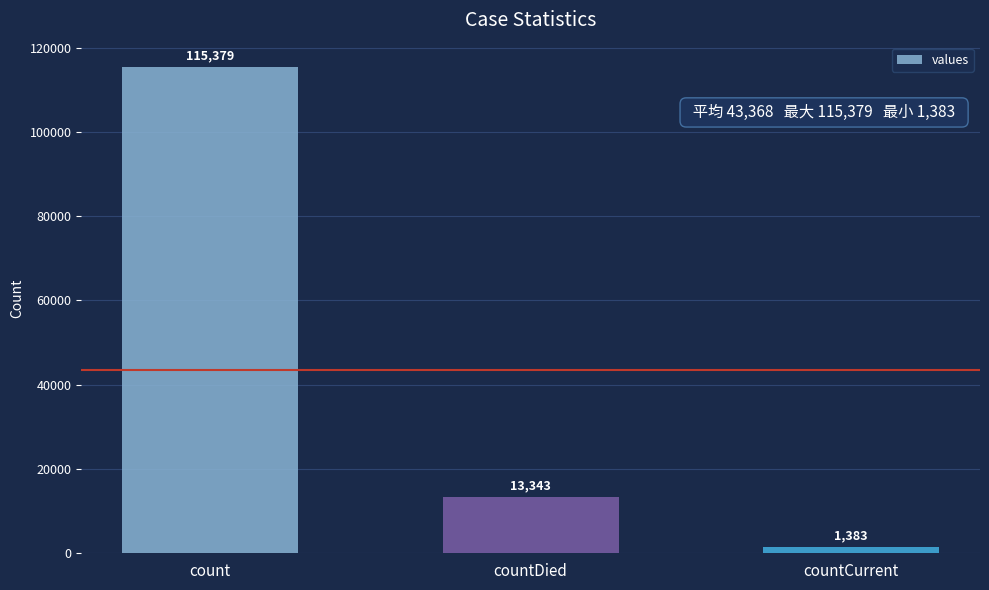

True or false: the data shows 9033 at countDied.

False